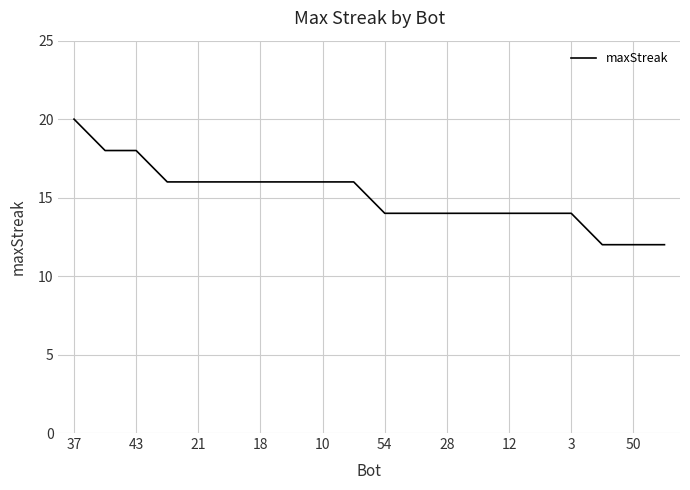

What is the smallest value displayed?

12